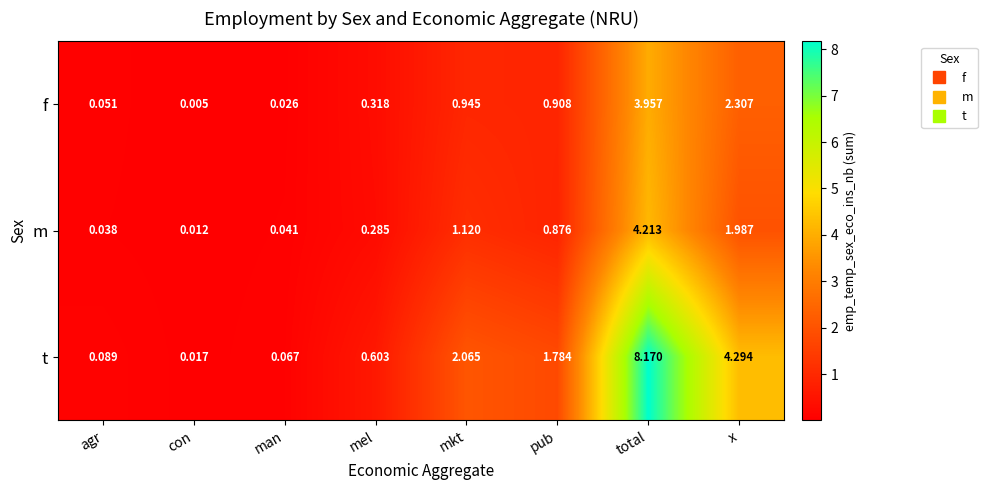

Which series has the widest spread of values?

t